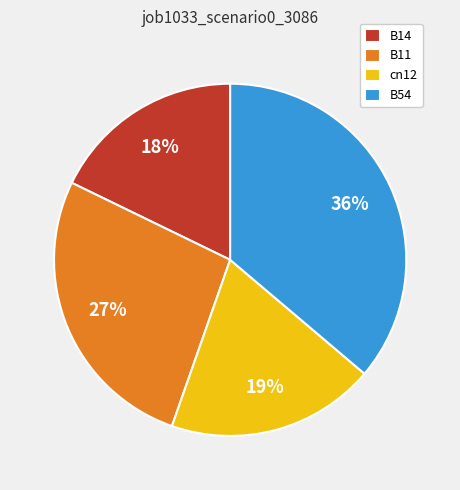

Do B11 and B14 together represent more than half of the pie?

No